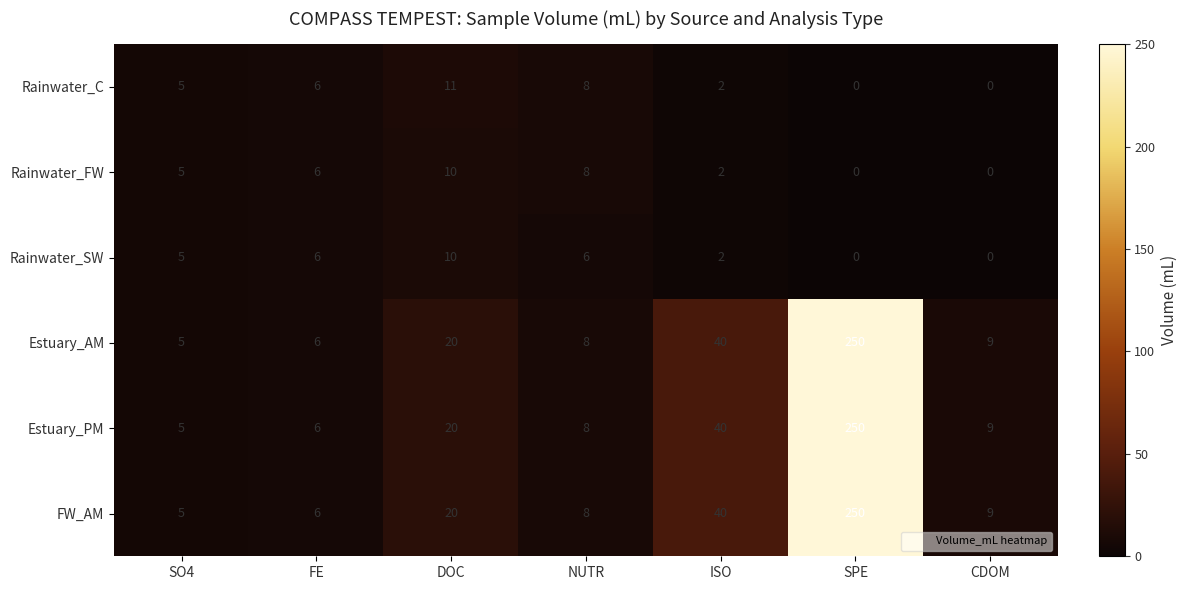

The value of Rainwater_C at ISO is 2. True or false?

True